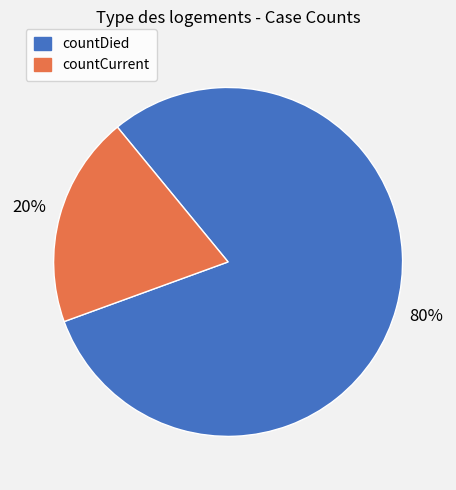

Which category accounts for the majority?

countDied